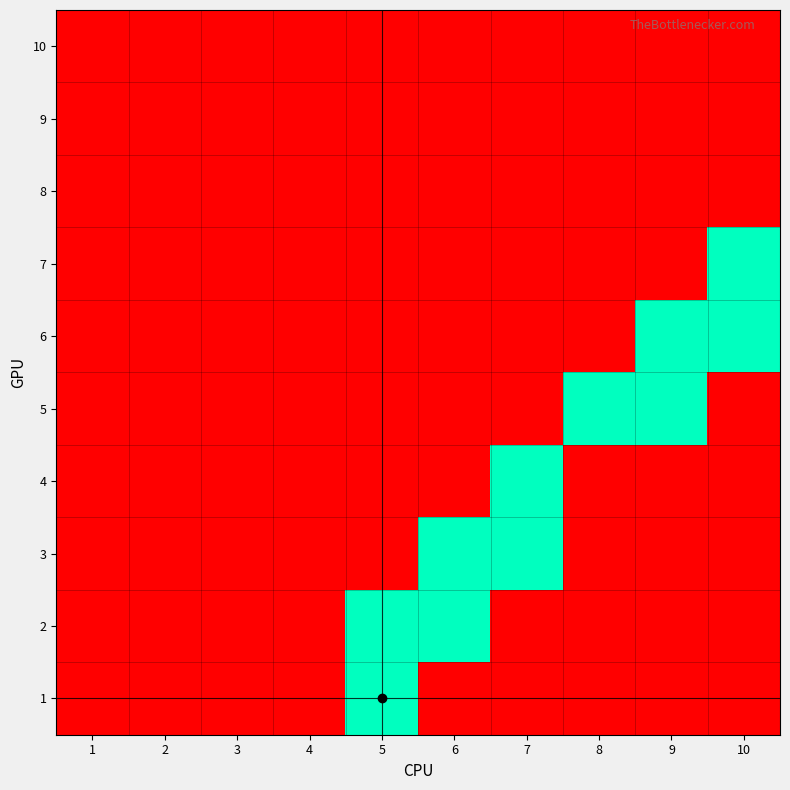

At which category is the sum across all series the highest?

5